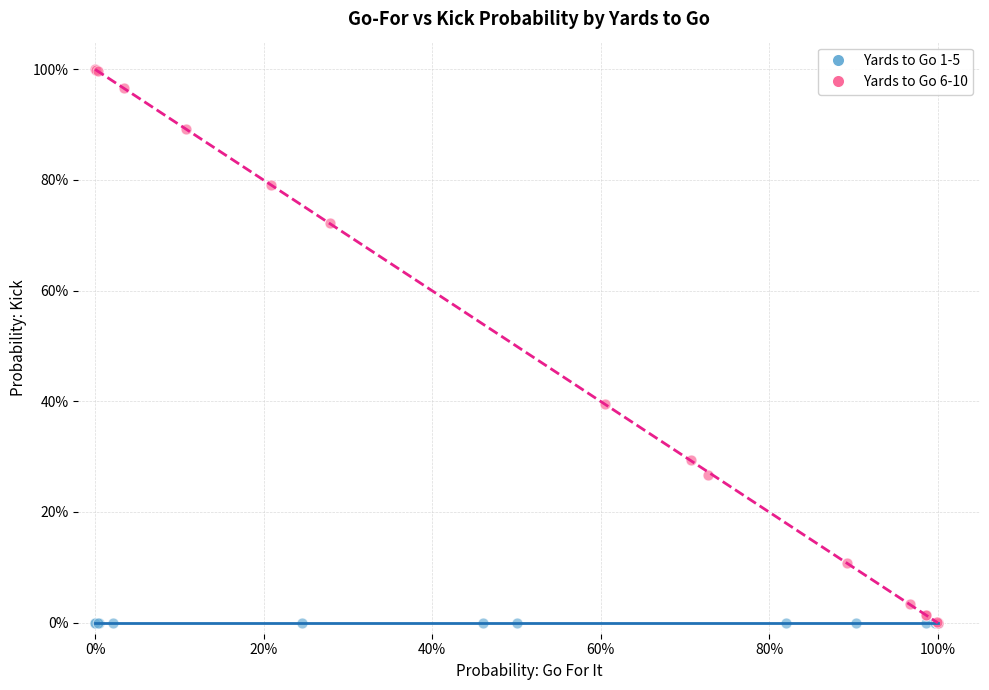

What are all the series names shown in the legend?

Yards to Go 1-5, Yards to Go 6-10